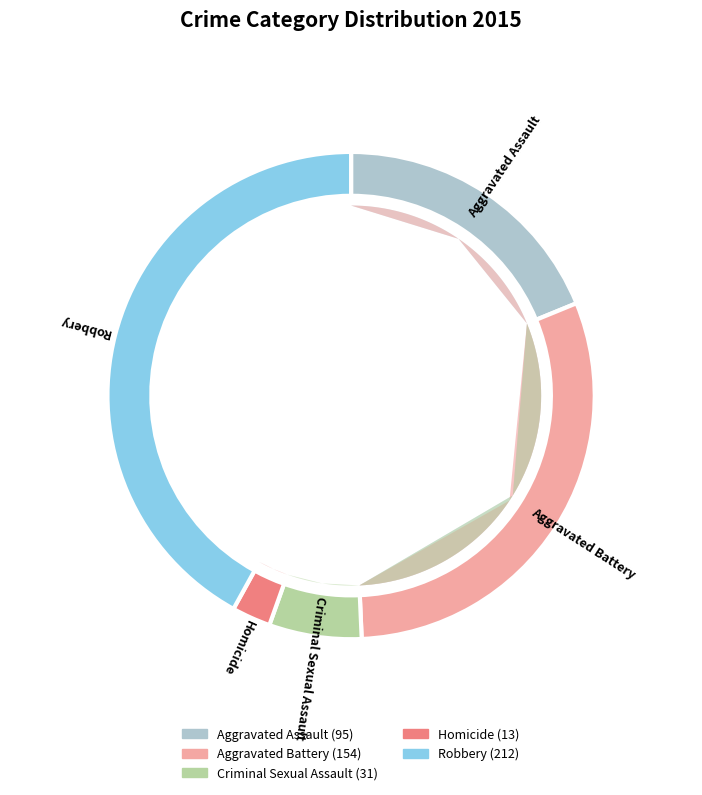

To the nearest percent, what percentage of the pie is Homicide?

3%